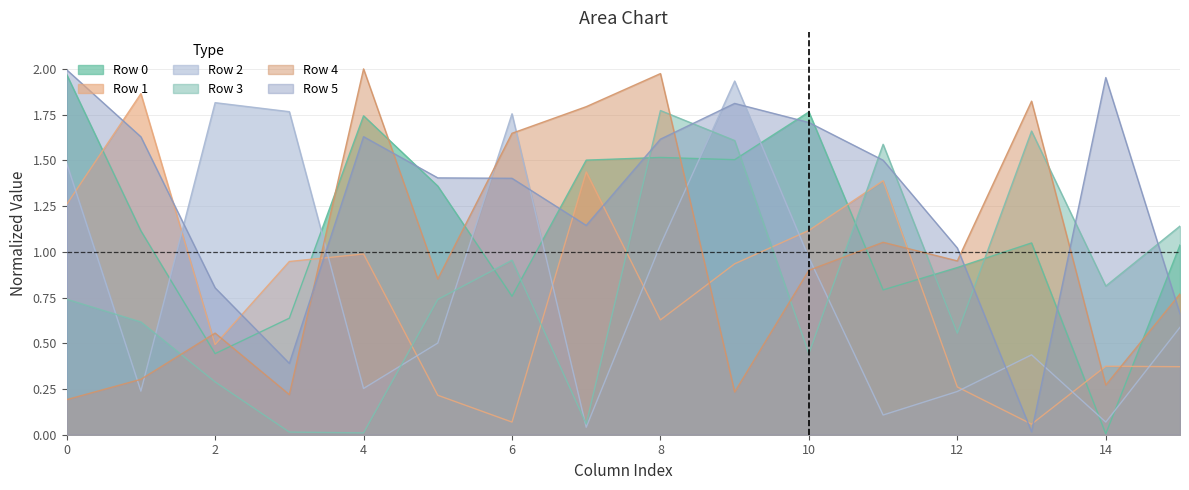

At which label does Row 1 reach its minimum?

13